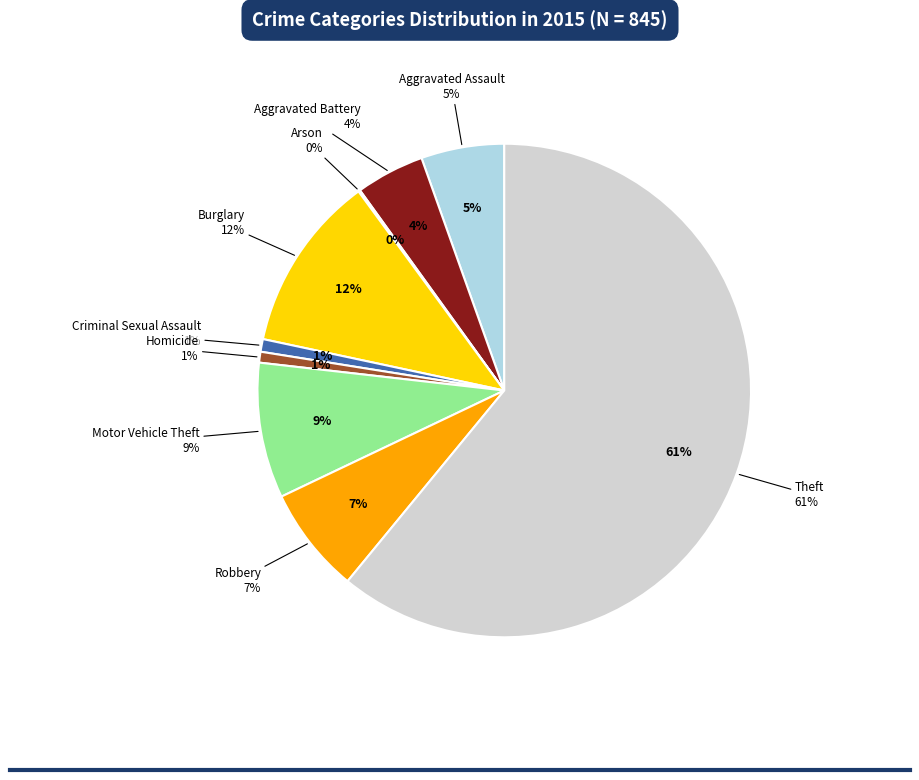

What is the ratio of the value at Homicide to the value at Motor Vehicle Theft?

0.1